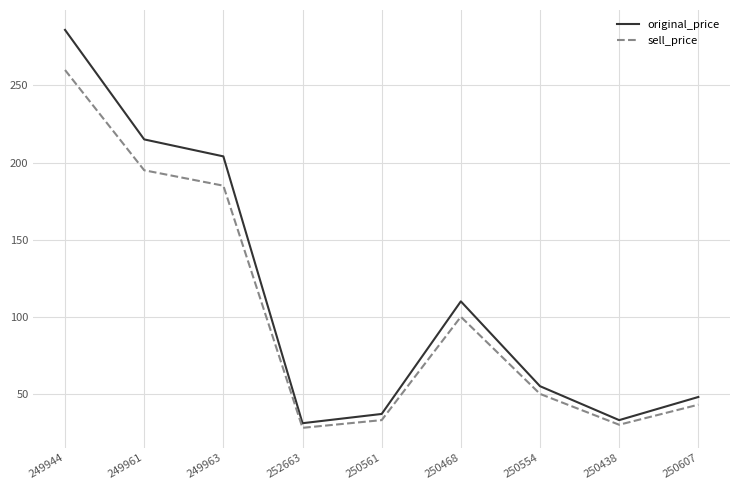

What is the total value across all series at 249944?

546